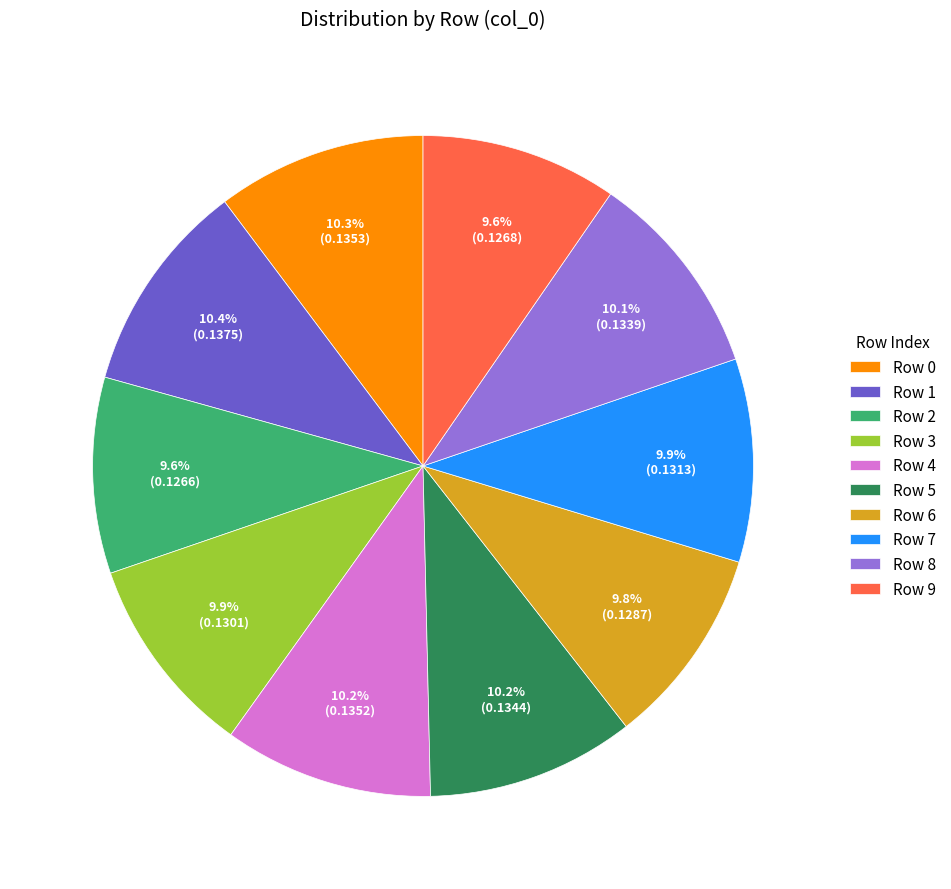

How many segments does this pie chart have?

10